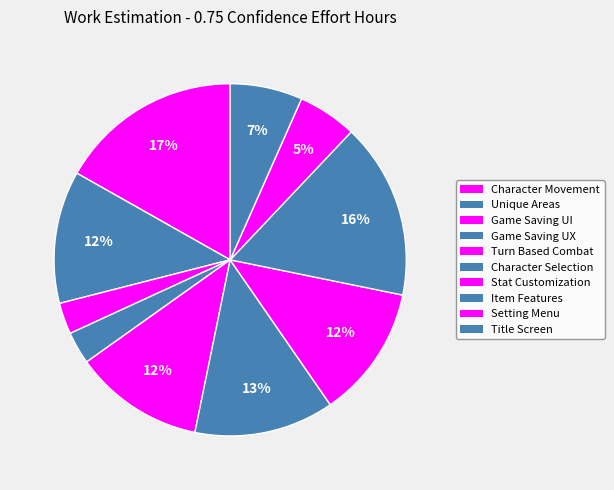

How many segments does this pie chart have?

10